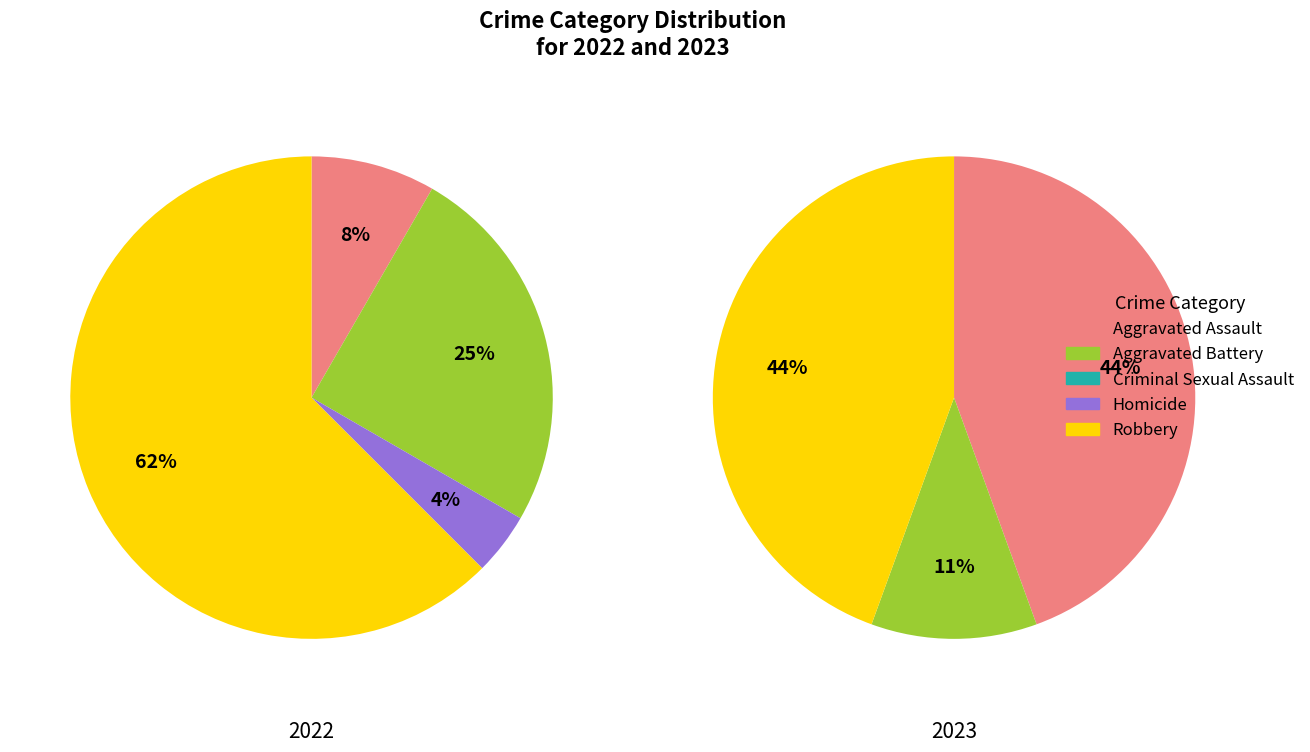

Rank the categories by 2022 value from highest to lowest.

Robbery, Aggravated Battery, Aggravated Assault, Homicide, Criminal Sexual Assault